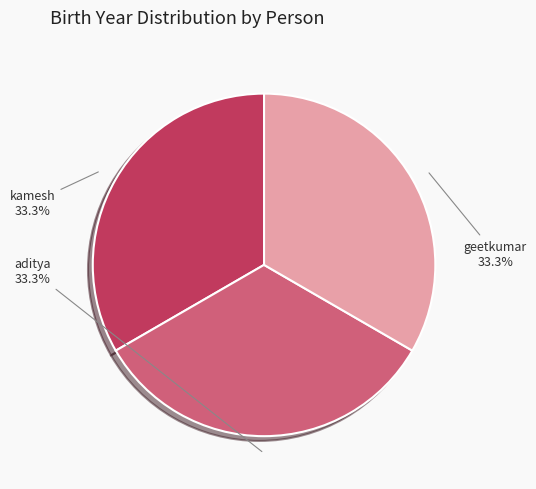

Is it true that kamesh is 46% of the pie?

False